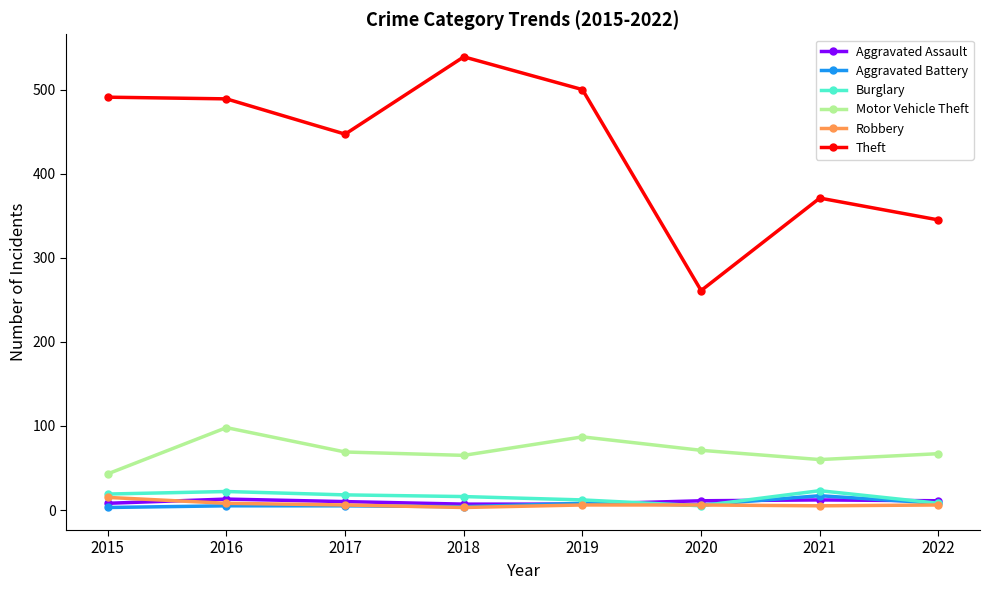

The value of Motor Vehicle Theft at 2016 is 44. True or false?

False